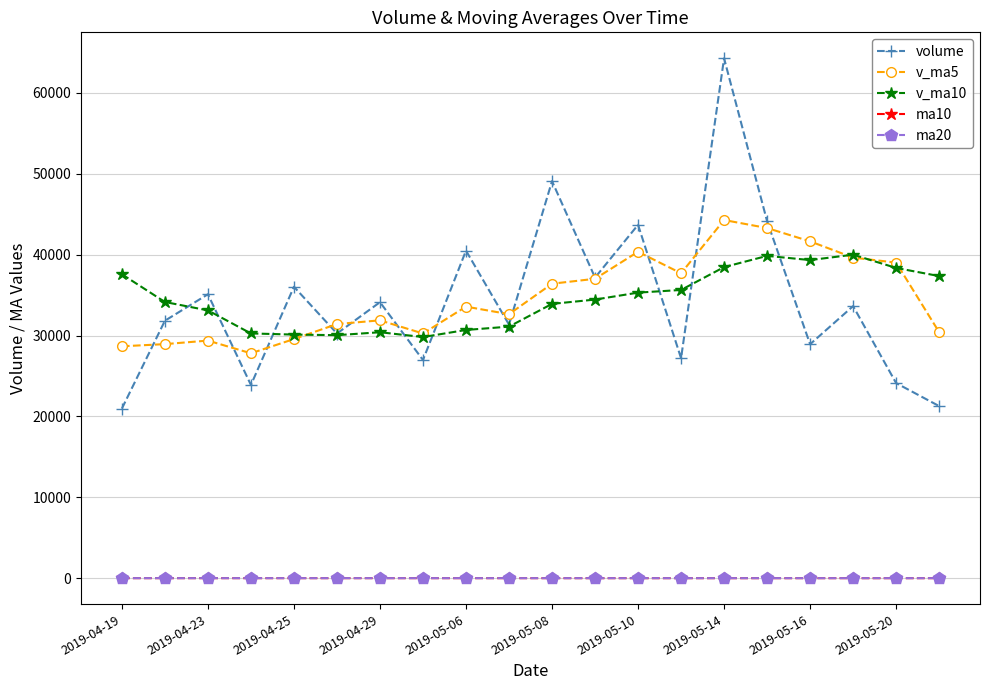

True or false: volume has more than 2 interior local peaks.

True